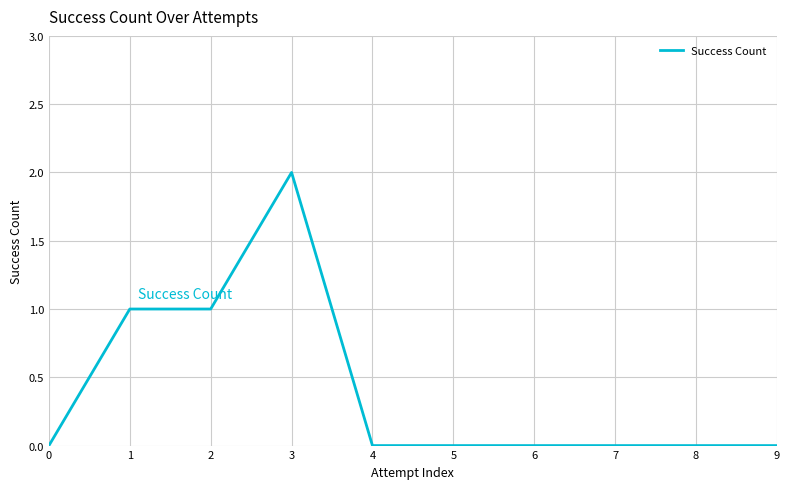

Reading left to right, transcribe all the data shown in this chart.

0=0	1=1	2=1	3=2	4=0	5=0	6=0	7=0	8=0	9=0